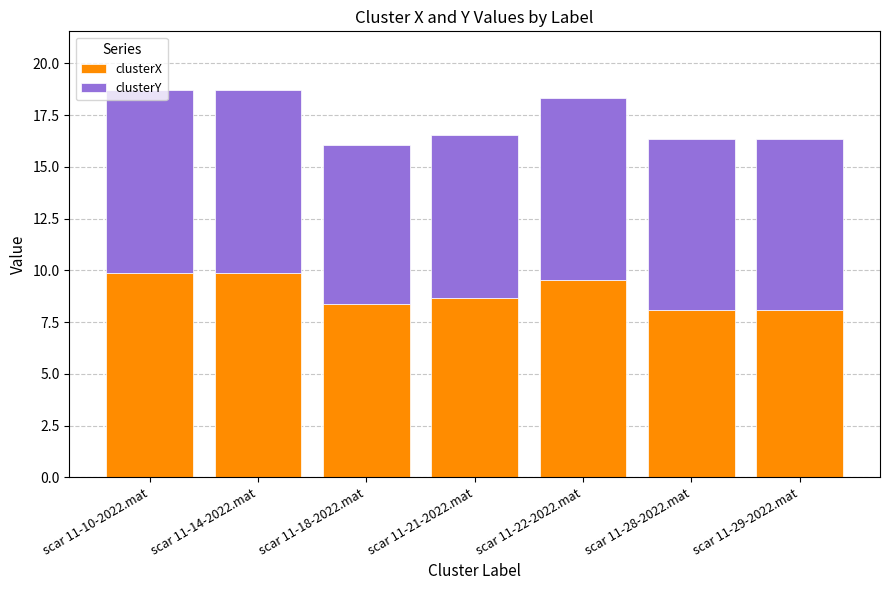

What is the minimum value for clusterX?

8.1